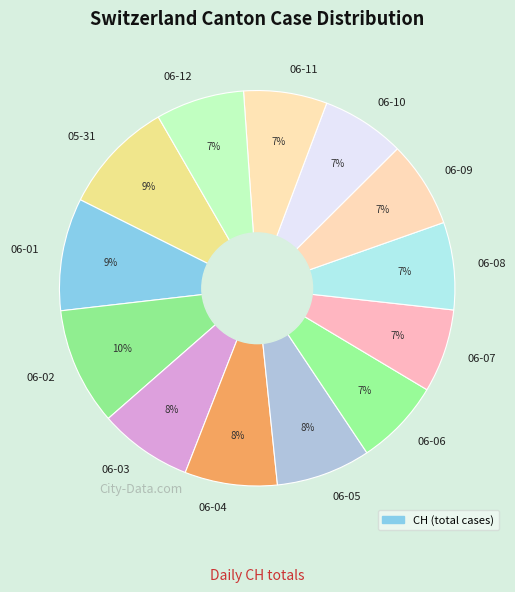

To the nearest percent, what is the average slice percentage?

8%